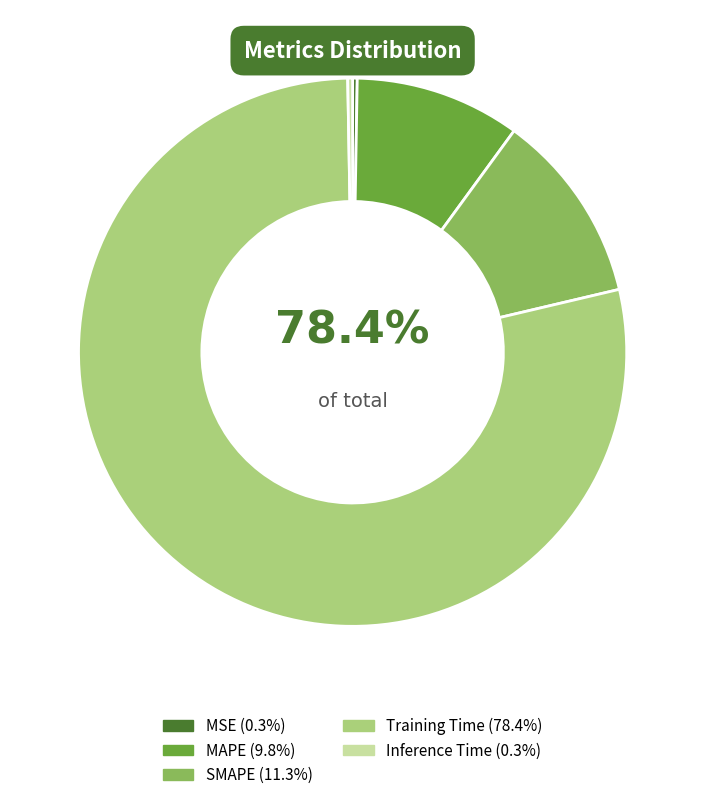

Rank the categories by value from lowest to highest.

MSE, Inference Time, MAPE, SMAPE, Training Time